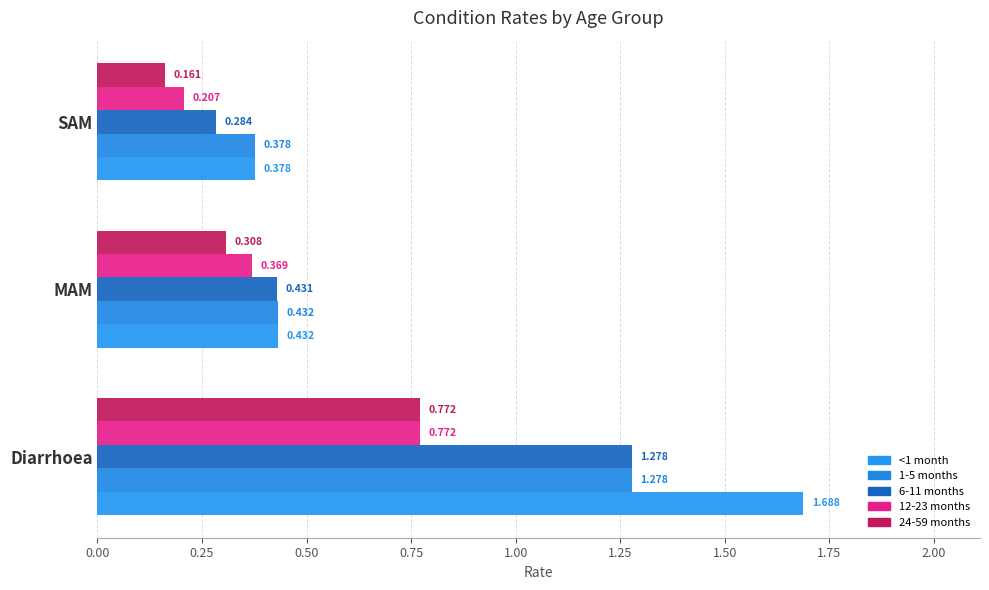

Count the number of categories in the chart.

3